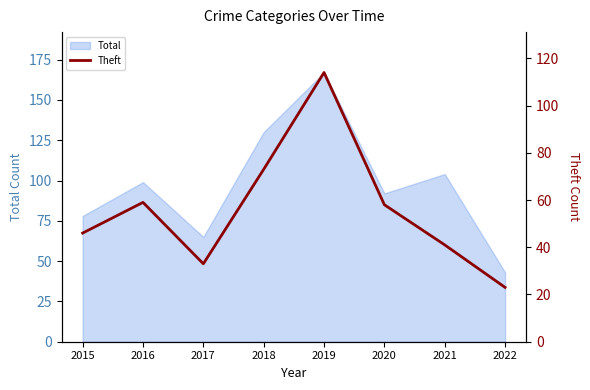

What is the lowest value of the Total series?

43